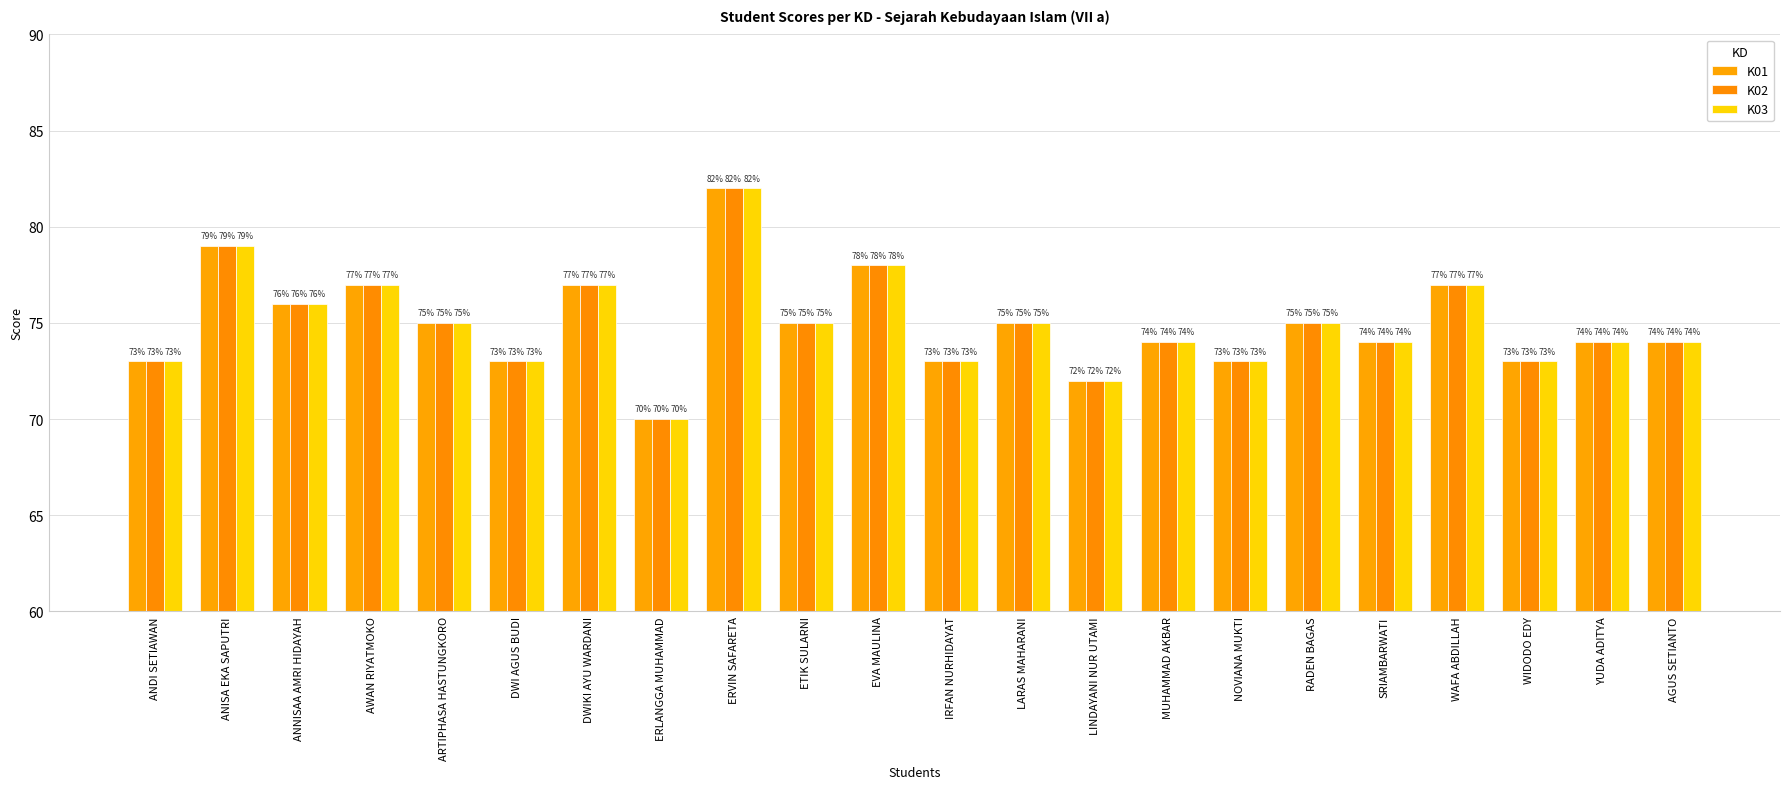

What is the value of the K03 bar at the 17th from the left?

75